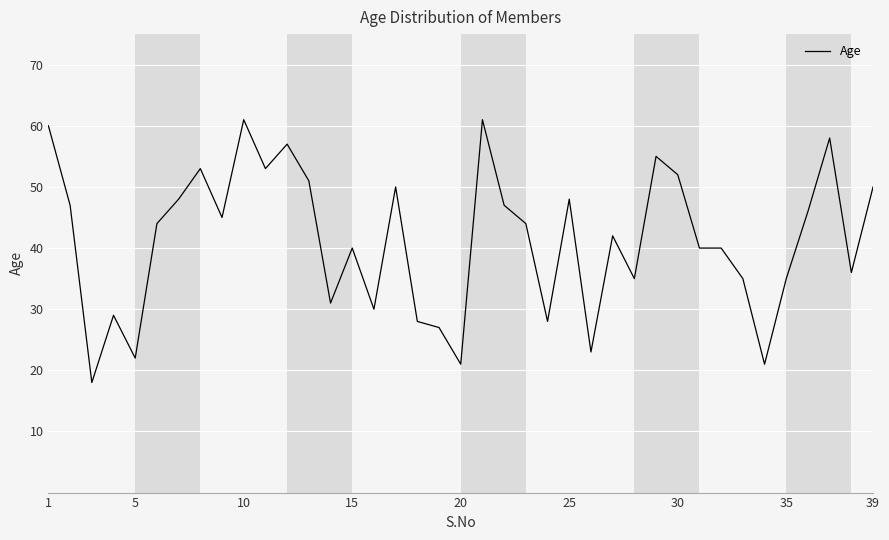

What is the difference between the maximum and minimum values?

43